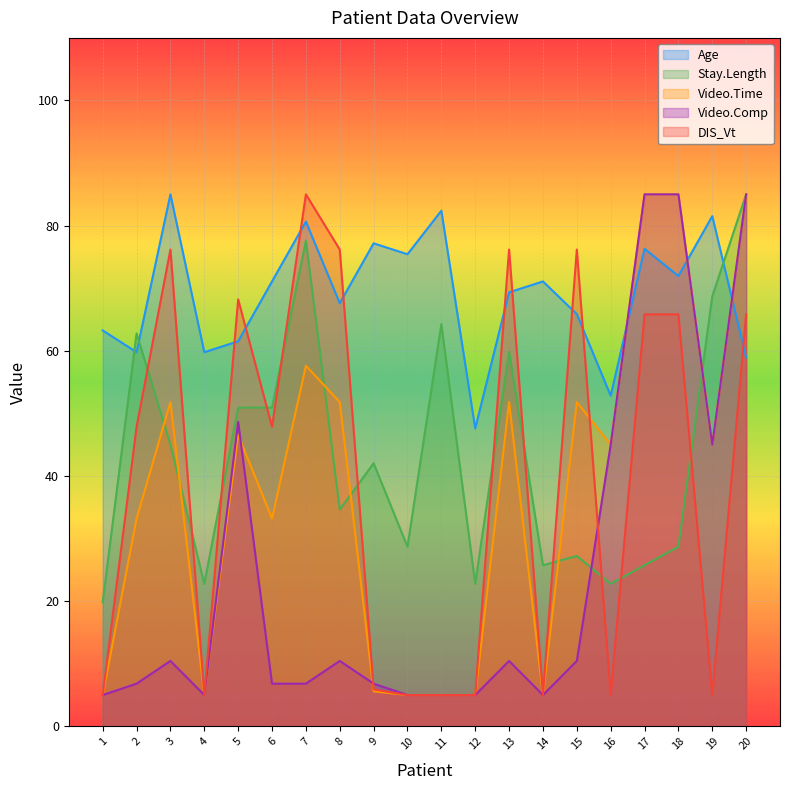

What is the value of the DIS_Vt point at the 19th from the left?

5.0